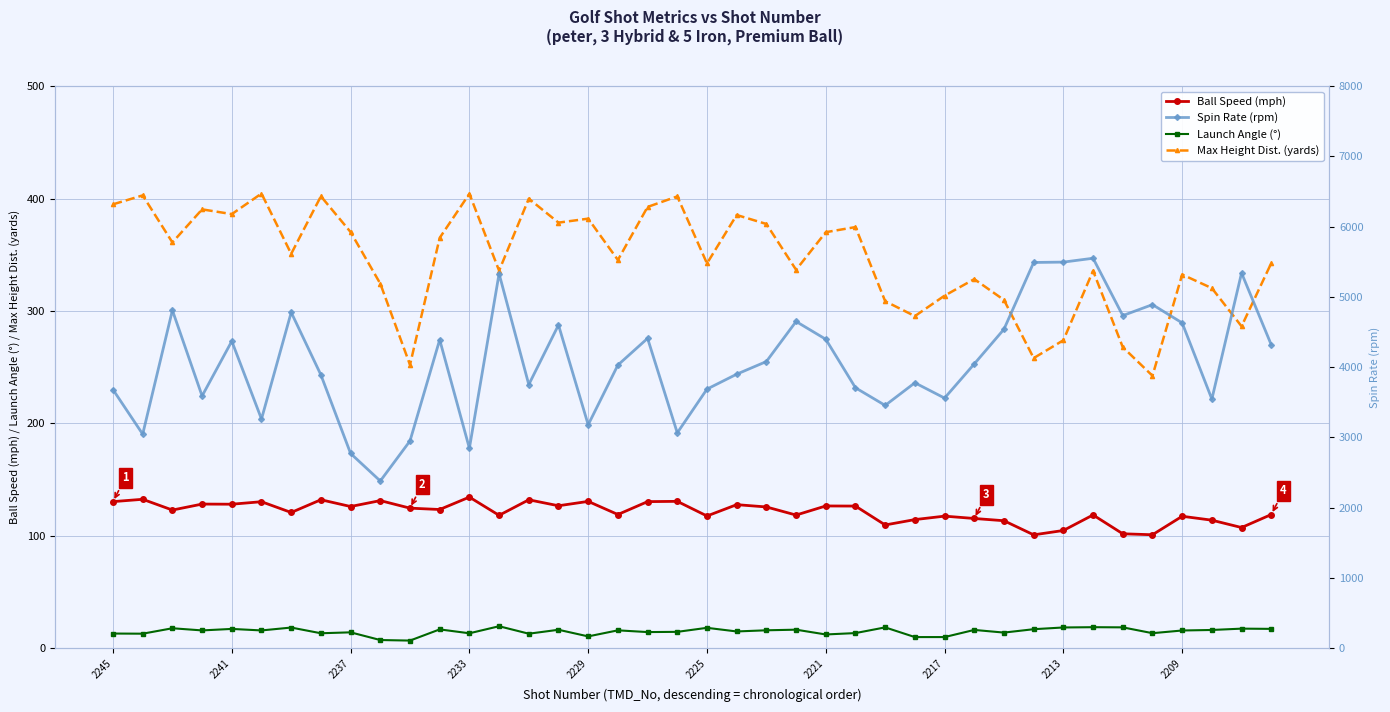

Is it true that Max Height Dist. (yards) equals 637.3 at 22?

False